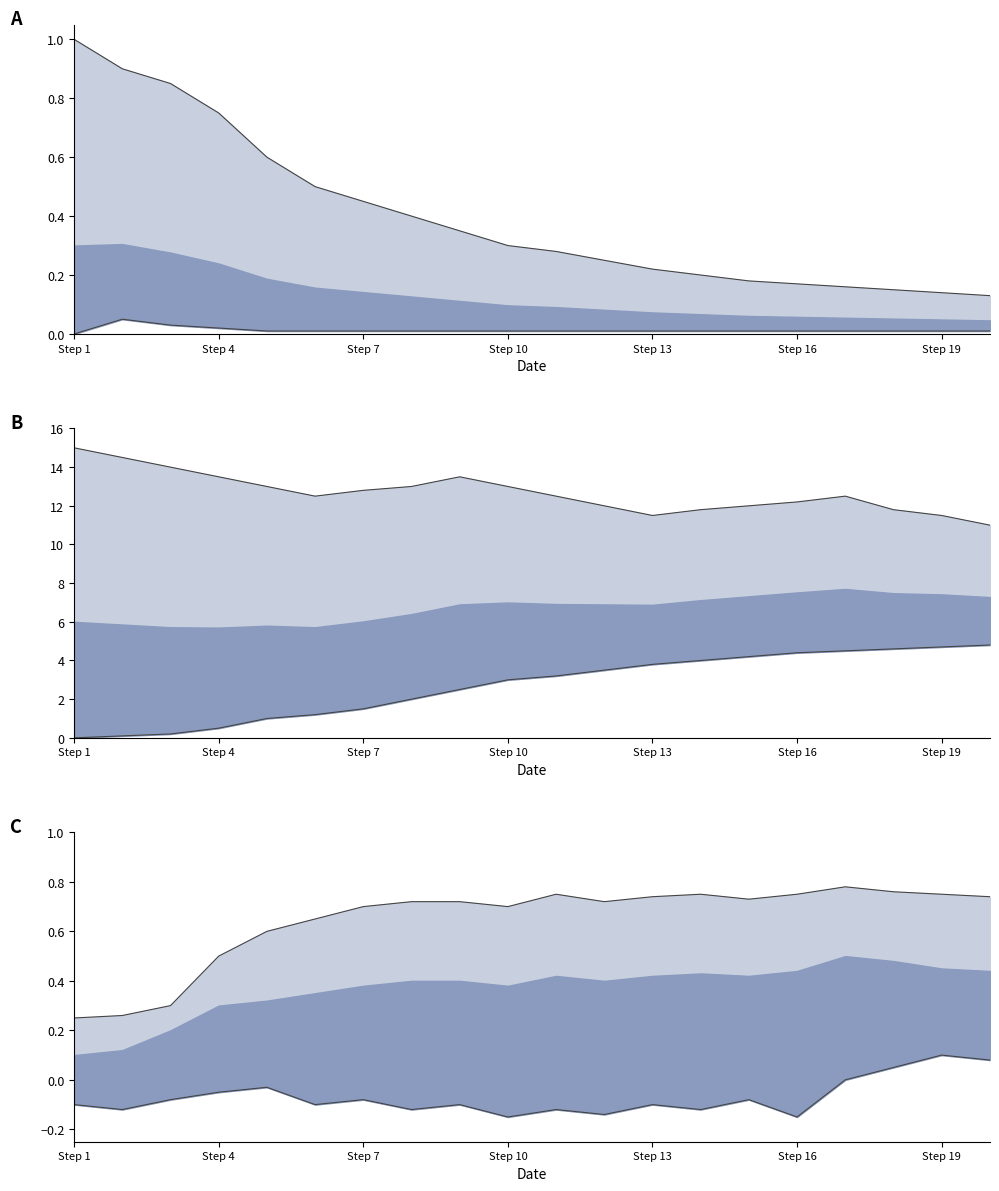

What is the minimum value for upper bound?

0.2